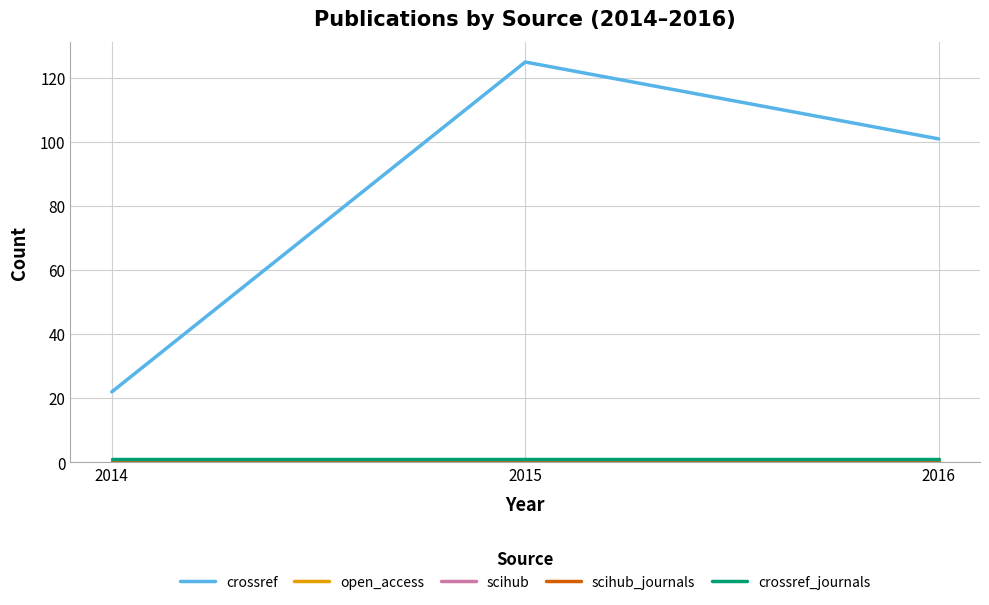

Is this an area chart (filled region under the line)?

No